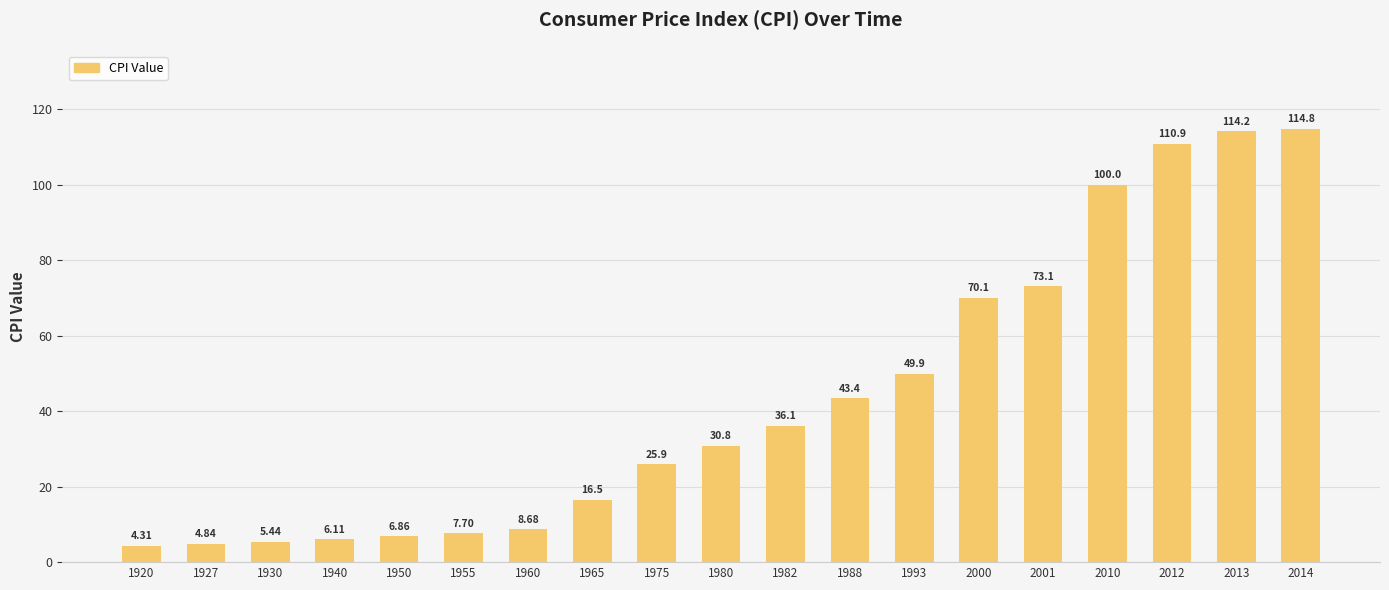

At which label is the value closest to 59?

1993